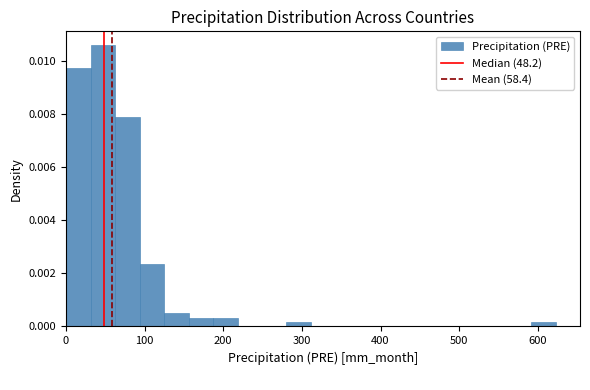

Read against the x-axis, roughly where is the centre of the tallest bar?

50